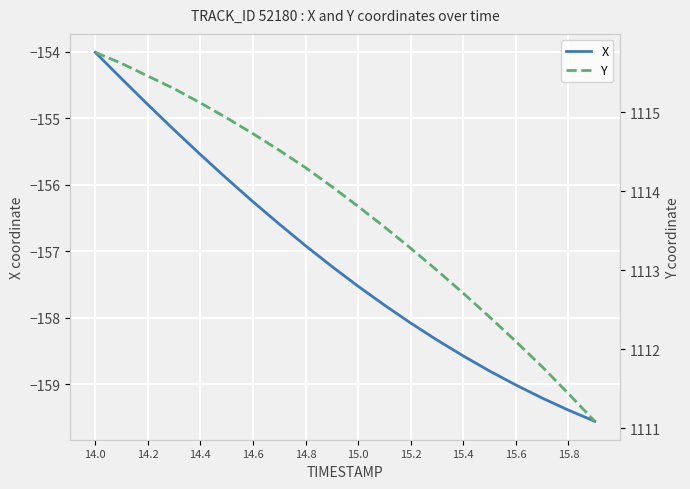

True or false: X has a value of -156.3 at 14.6.

True